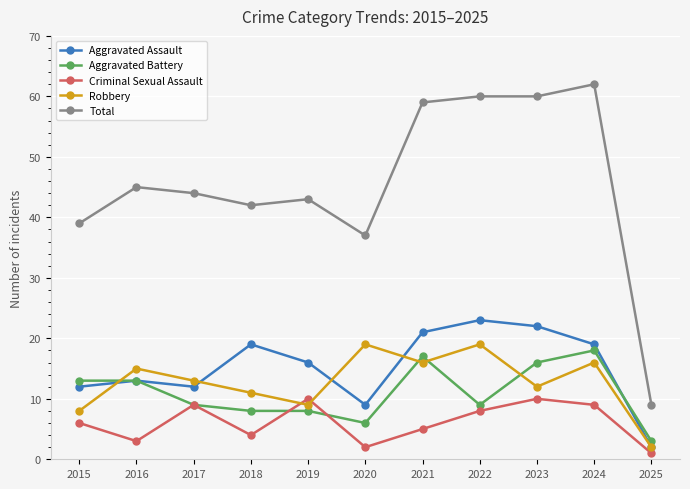

True or false: Total and Criminal Sexual Assault intersect in this chart.

False